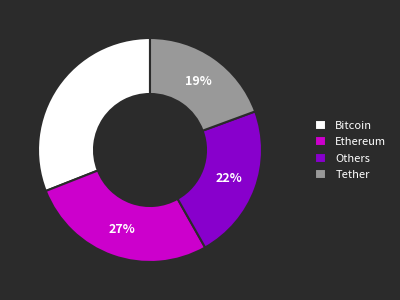

Approximately how many times larger is the value at Ethereum compared to Tether?

1.4